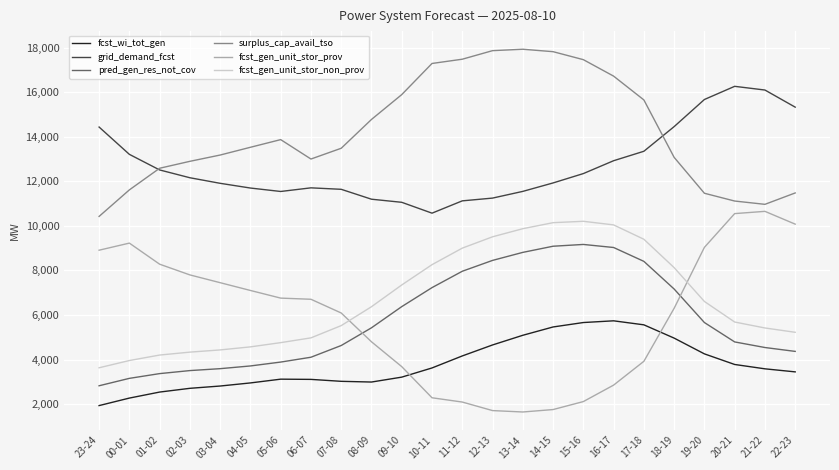

What is the smallest value displayed?

1649